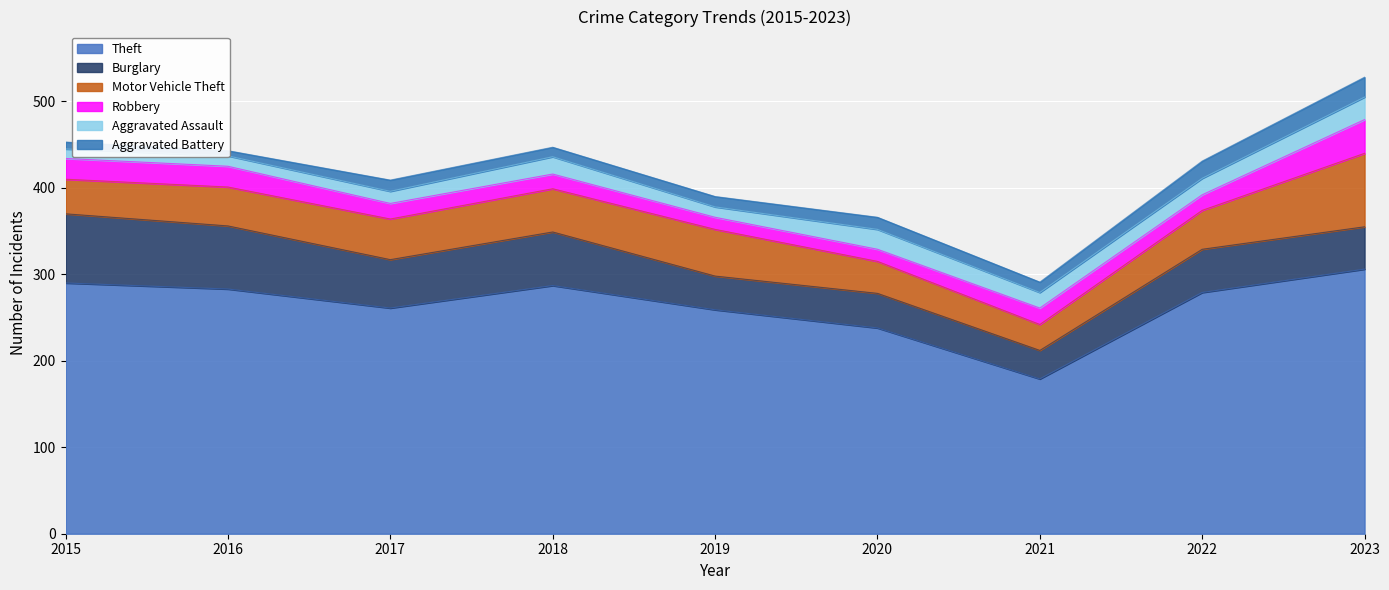

What is the value of the Burglary point at the 7th from the left?

33